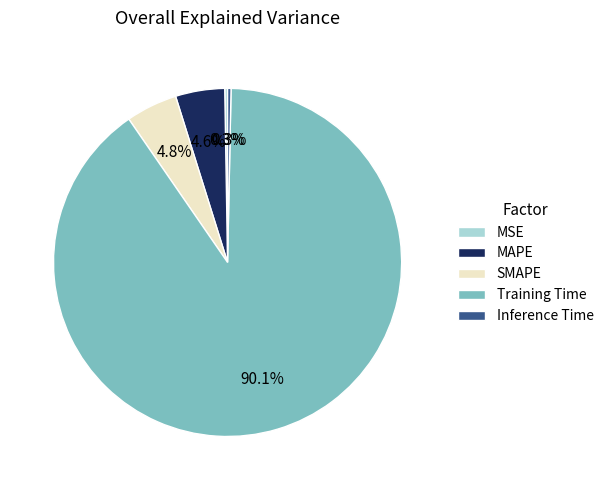

Is there any slice that represents more than half of the pie?

Yes